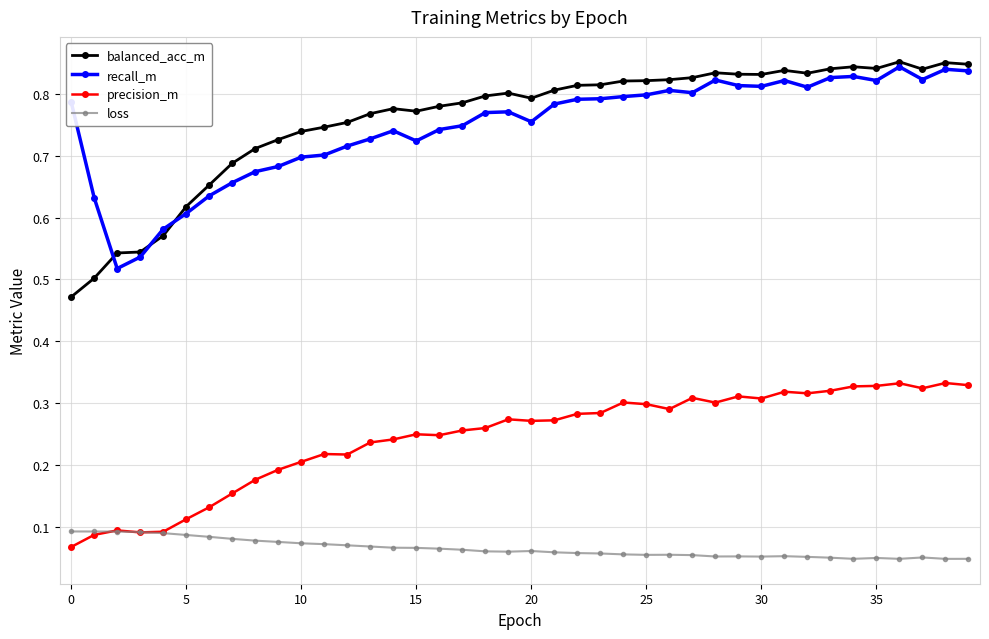

Count the balanced_acc_m values in the range 0 to 1.

40